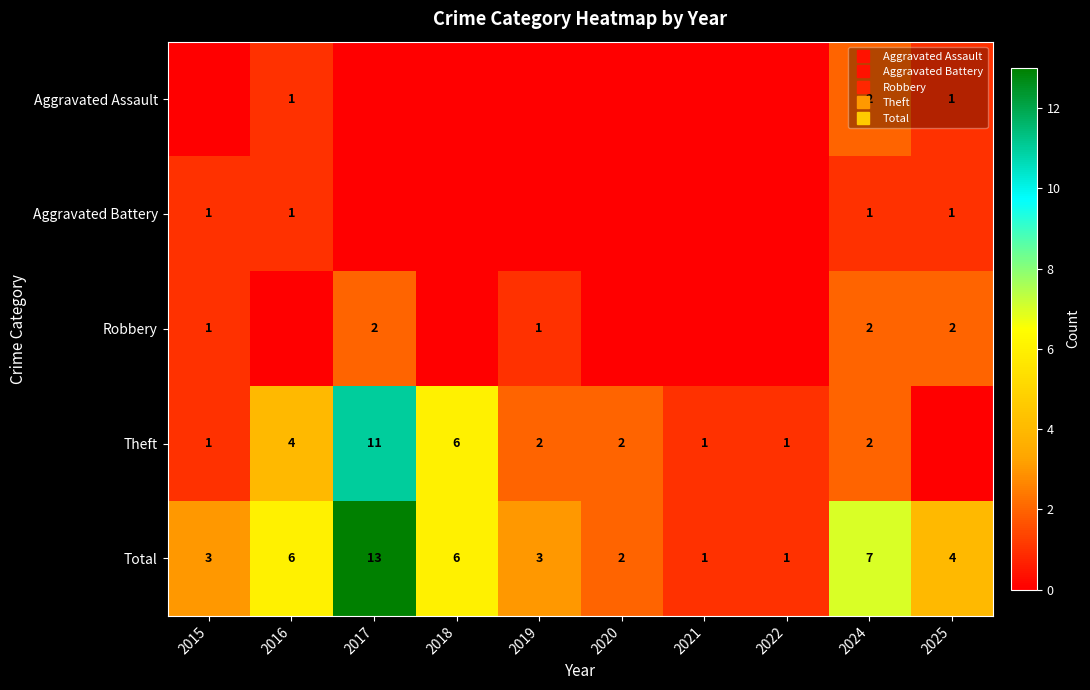

At which category is the sum across all series the highest?

2017